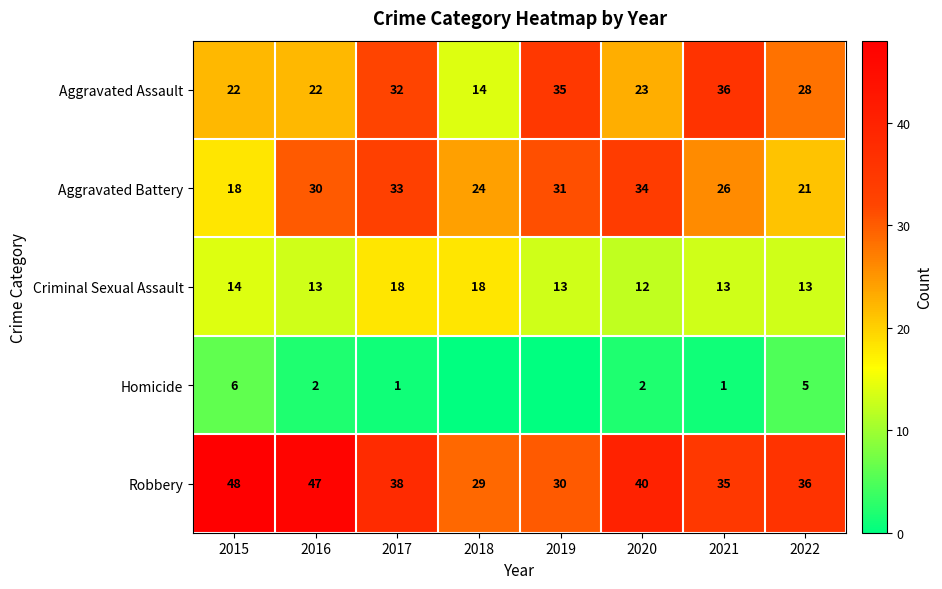

Which has a higher value, 2019 or 2015?

2019